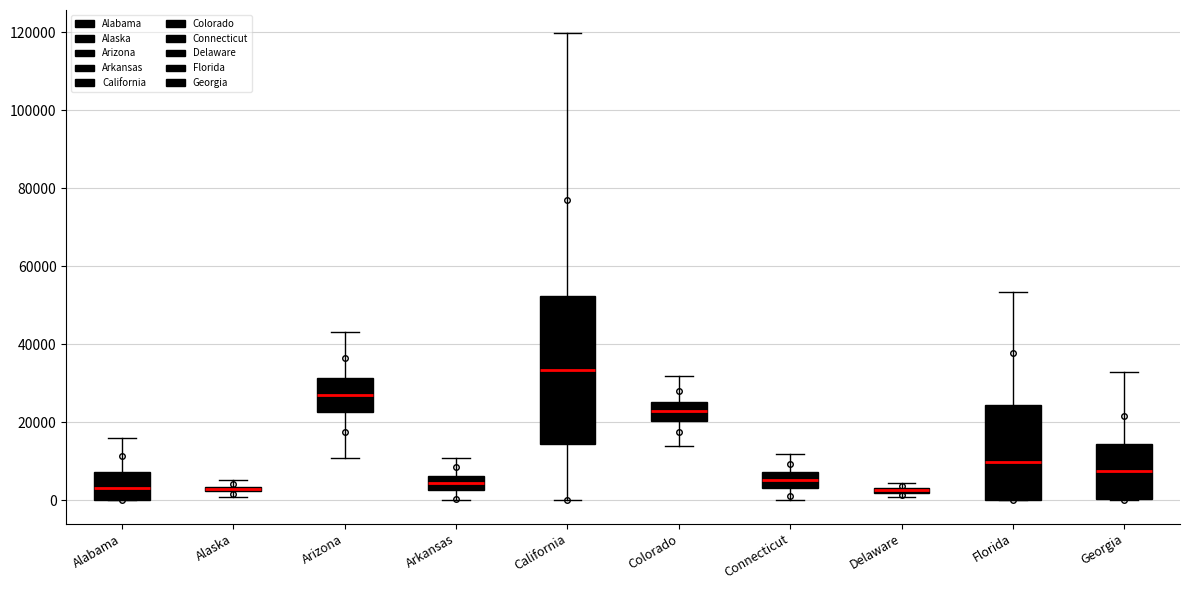

Comparing the boxes themselves (not the whiskers), which one is the tallest?

California